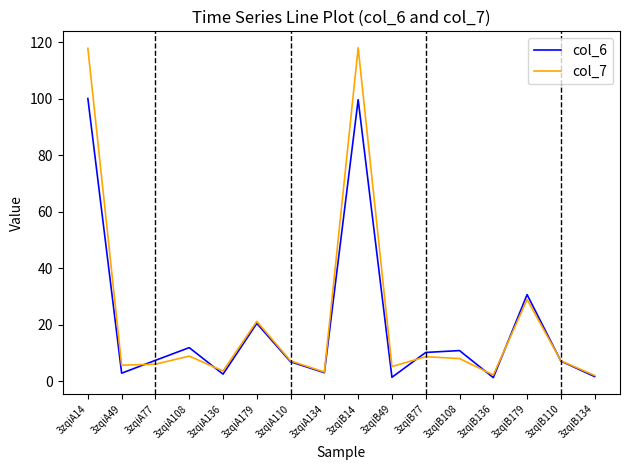

What is the sum of all col_6 values?

319.0